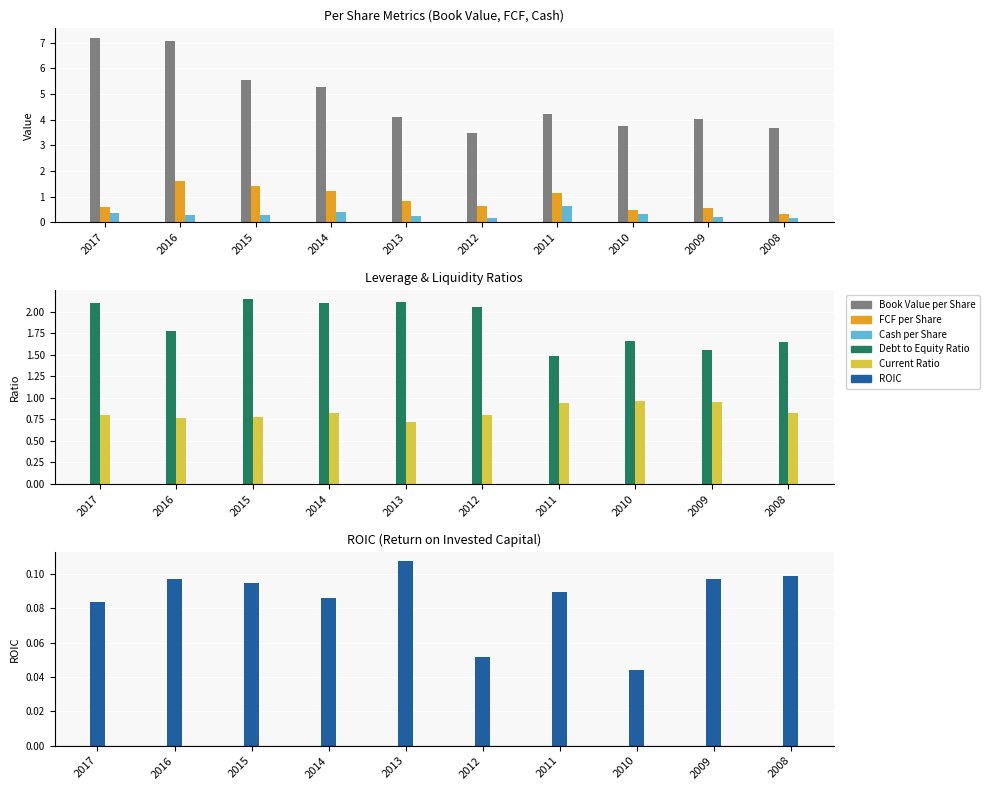

Between 2013 and 2008, which is larger?

2013